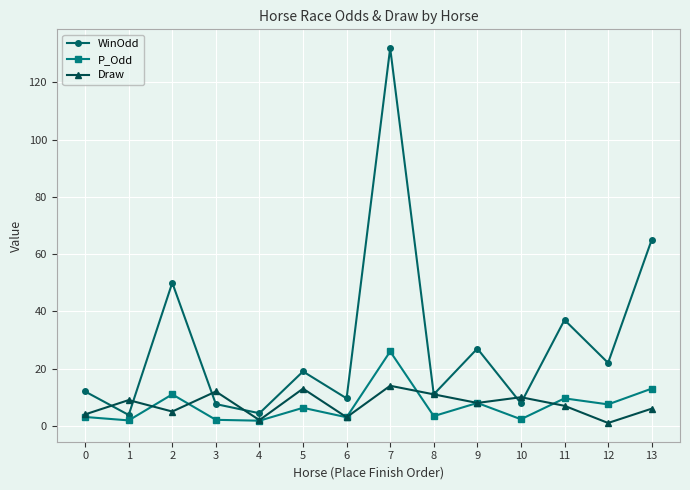

What is the value of the Draw point at the 4th from the left?

12.0